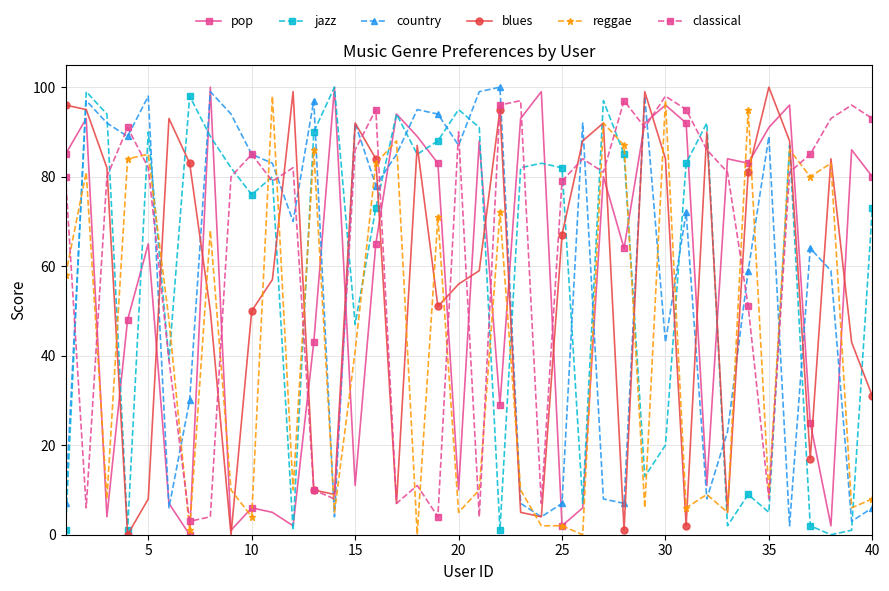

Reading right to left, transcribe all the data shown in this chart.

pop: 80	86	2	25	96	91	83	84	11	92	96	92	64	80	6	2	99	93	29	88	10	83	89	94	65	11	100	43	2	5	6	1	100	0	7	65	48	4	93	85
jazz: 73	1	0	2	87	5	9	2	92	83	20	13	85	97	7	82	83	82	1	91	95	88	85	94	73	47	100	90	1	80	76	82	89	98	39	90	1	94	99	1
country: 6	3	59	64	2	89	59	23	8	72	43	98	7	8	92	7	4	7	100	99	87	94	95	85	78	92	4	97	70	83	85	94	99	30	6	98	89	92	97	7
blues: 31	43	84	17	88	100	81	5	90	2	84	99	1	92	88	67	4	5	95	59	56	51	87	7	84	92	9	10	99	57	50	0	50	83	93	8	0	82	95	96
reggae: 8	6	83	80	86	9	95	5	9	6	97	6	87	92	0	2	2	10	72	10	5	71	0	88	83	41	5	86	10	98	4	10	68	1	48	85	84	8	81	58
classical: 93	96	93	85	81	8	51	81	86	95	98	91	97	81	84	79	7	97	96	4	90	4	11	7	95	86	8	10	82	79	85	80	4	3	39	82	91	80	6	80